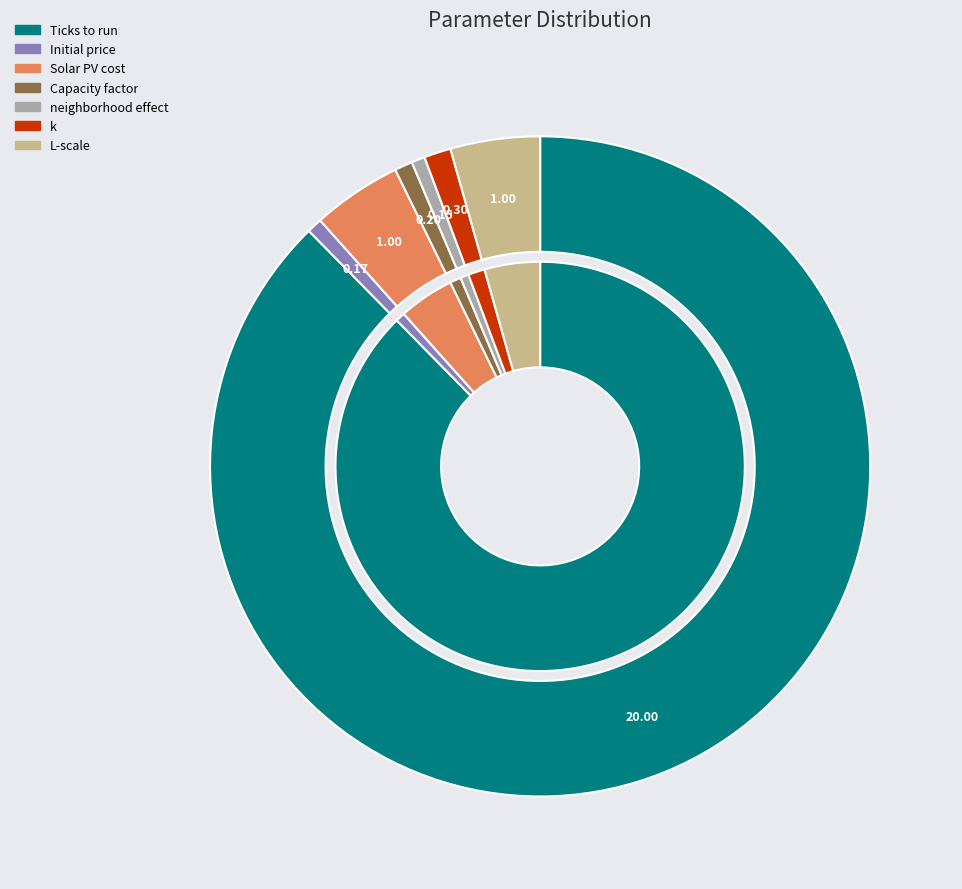

Rank the categories by value from highest to lowest.

Ticks to run, Solar PV cost, L-scale, k, Capacity factor, Initial price, neighborhood effect